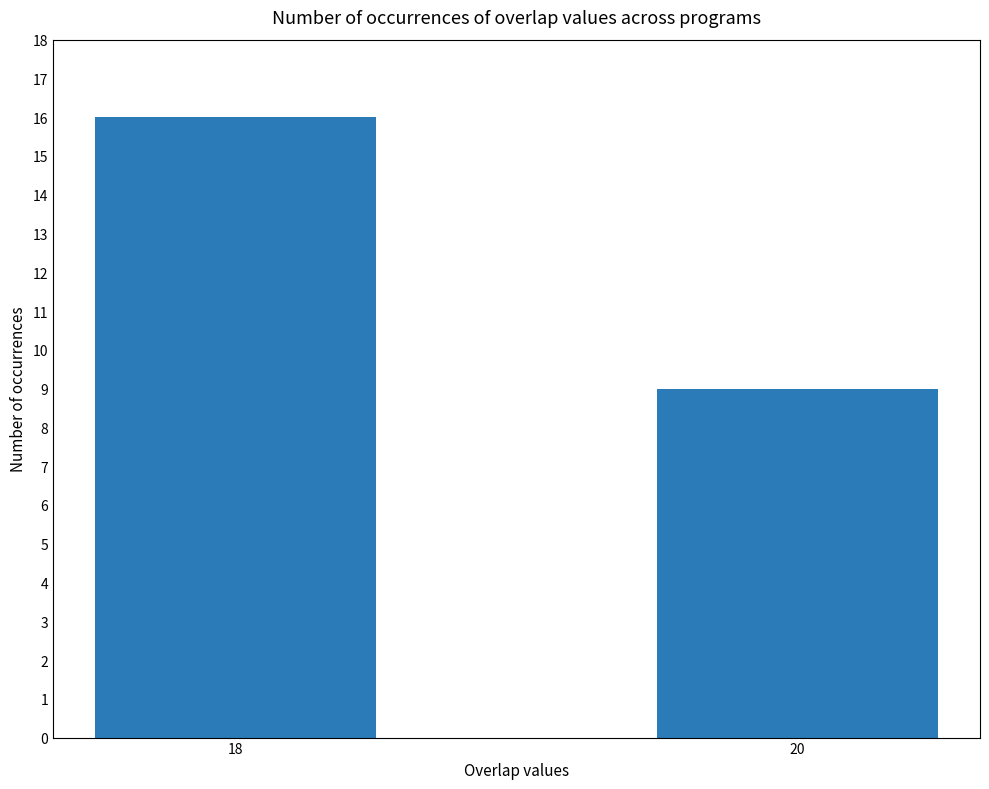

Are the bars horizontal?

No